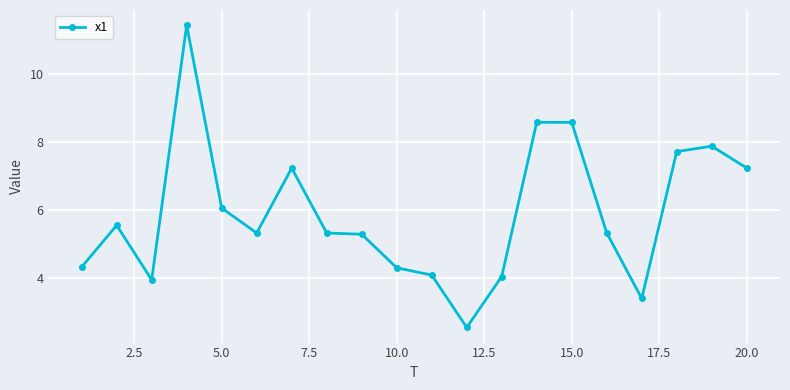

What is the difference between the maximum and second lowest values?

8.0